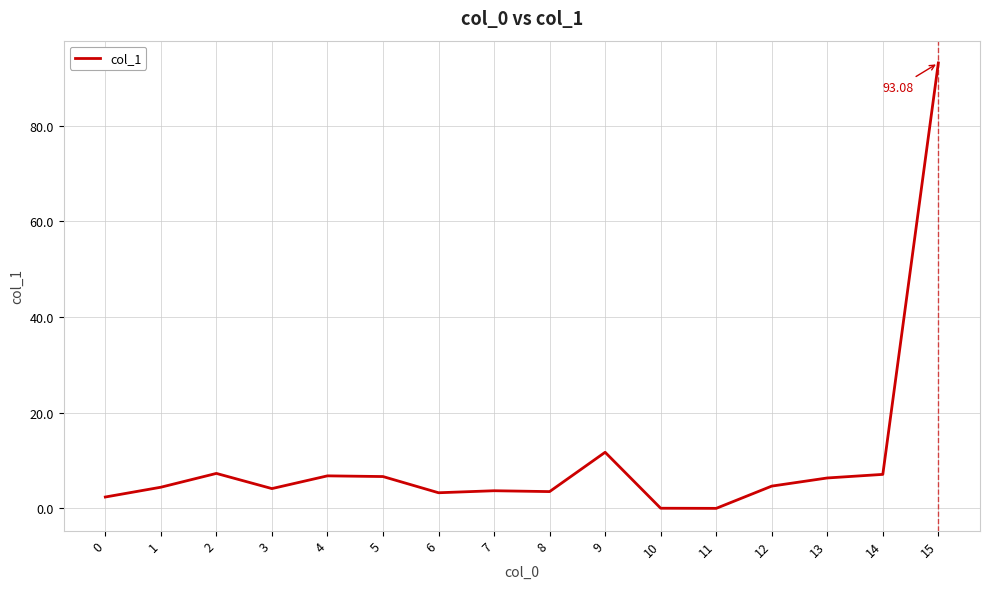

The chart shows a value of 0.0 at 11. True or false?

True